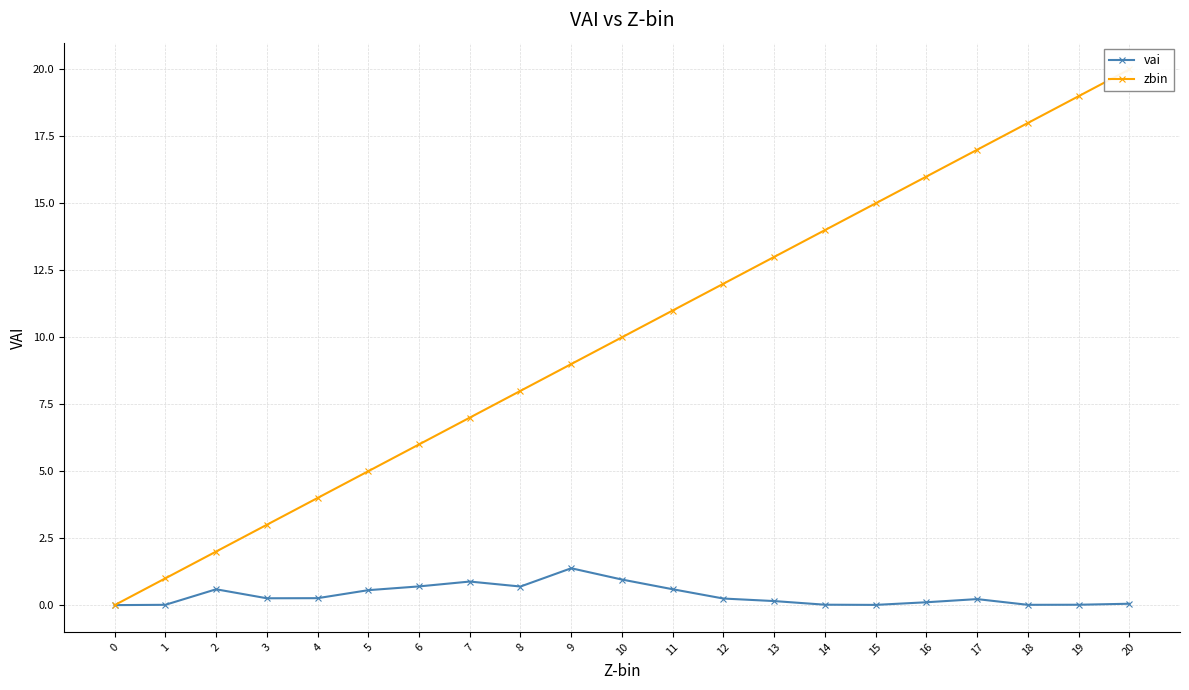

At how many categories does at least one series exceed 5?

15